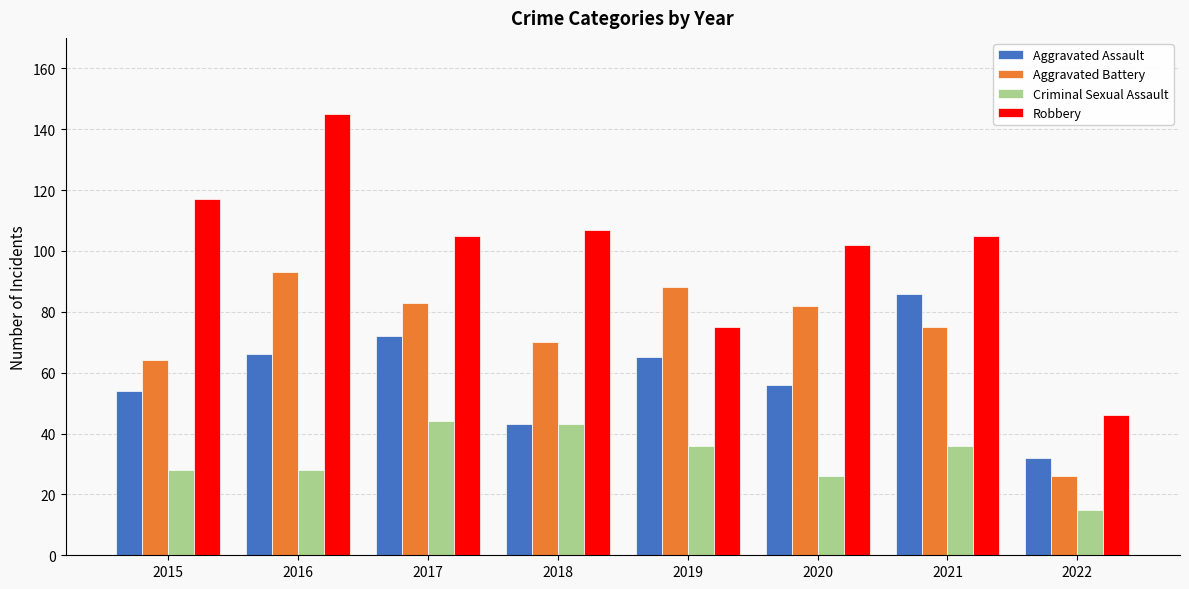

How many bars are there in each group?

4